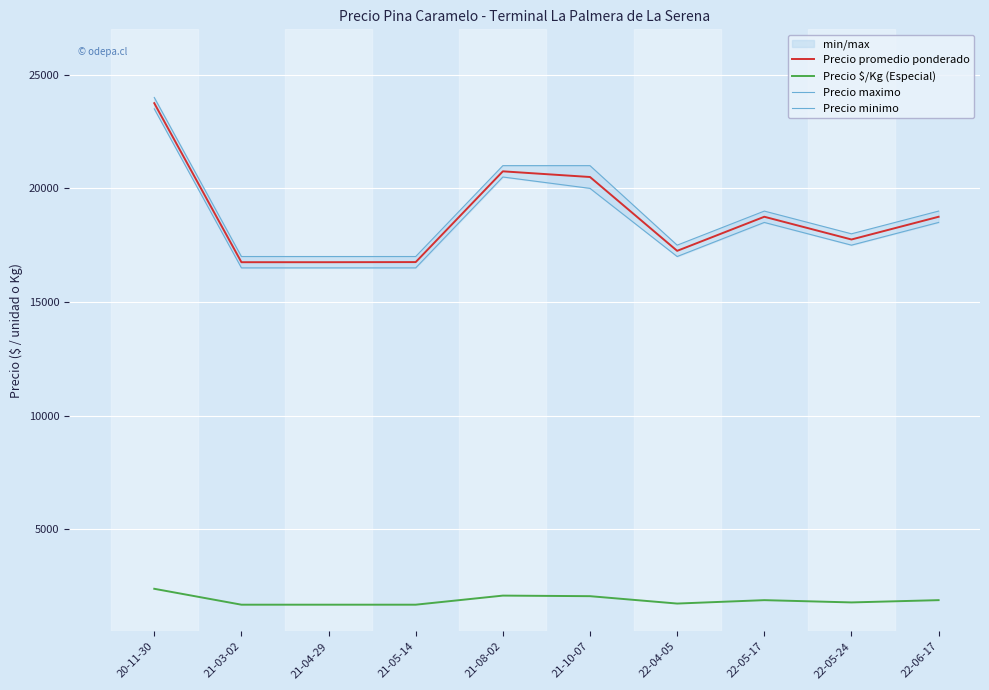

How many interior local peaks does the Precio $/Kg (Especial) series have?

2